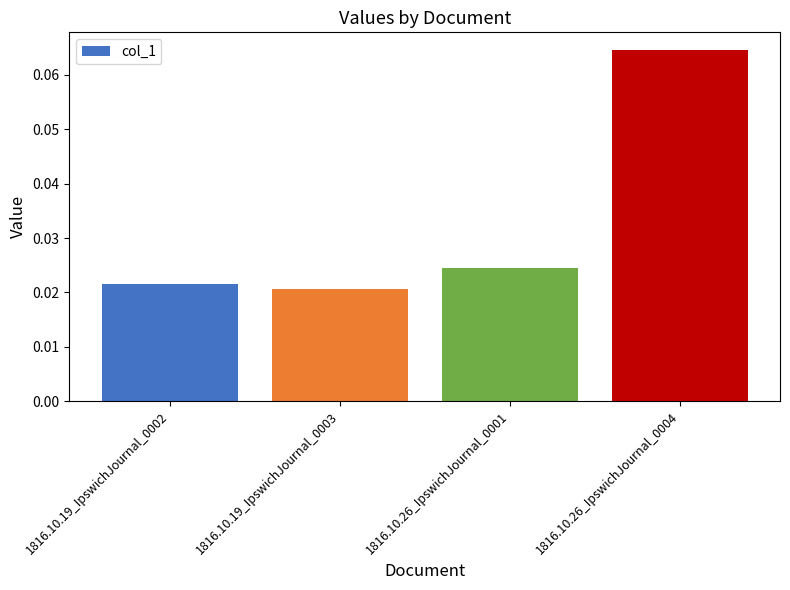

Which category has the highest value across all series?

1816.10.26_IpswichJournal_0004